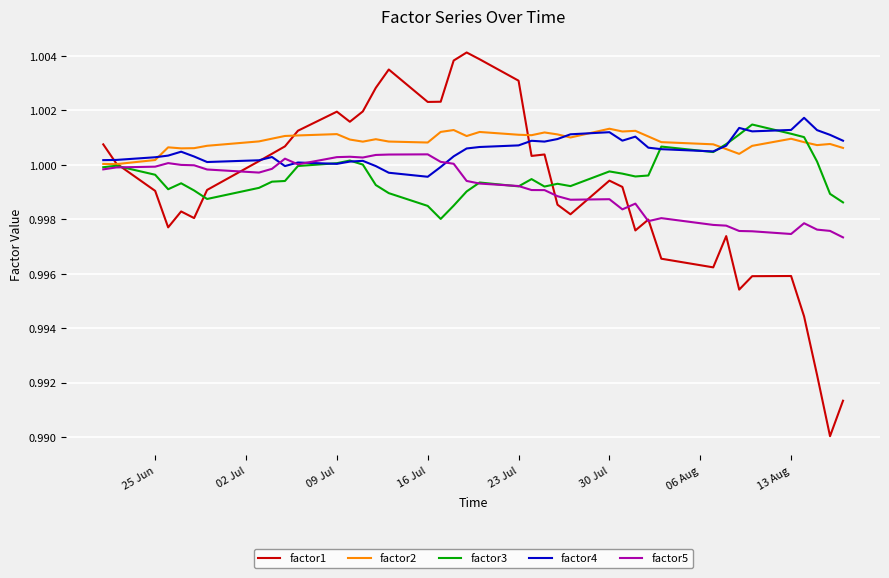

Which series has the largest range (max minus min)?

factor1